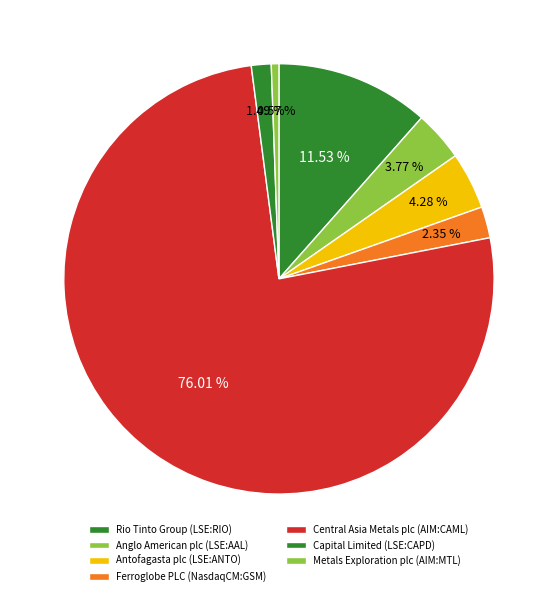

Which slice represents more than half of the pie?

Central Asia Metals plc (AIM:CAML)